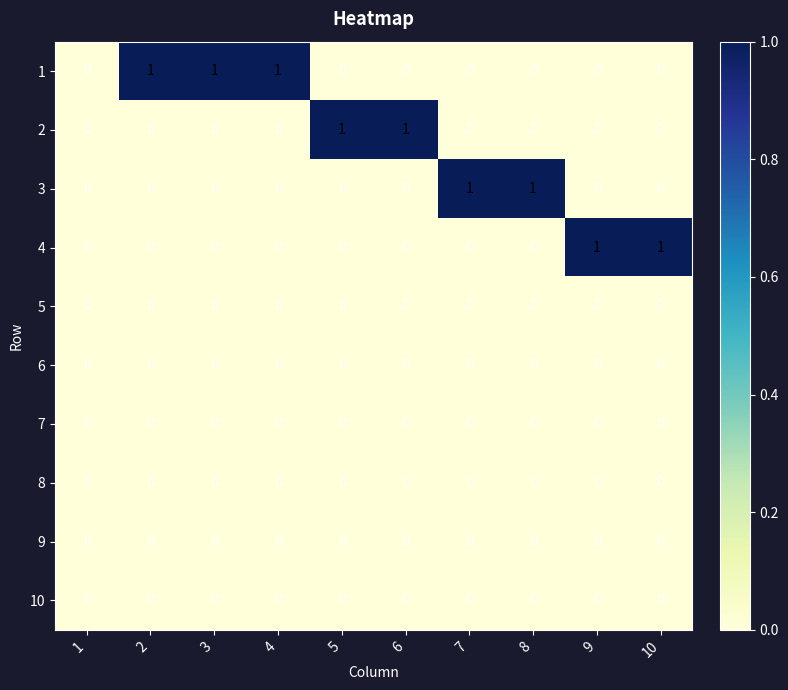

The value of 10 at 1 is 0. True or false?

True